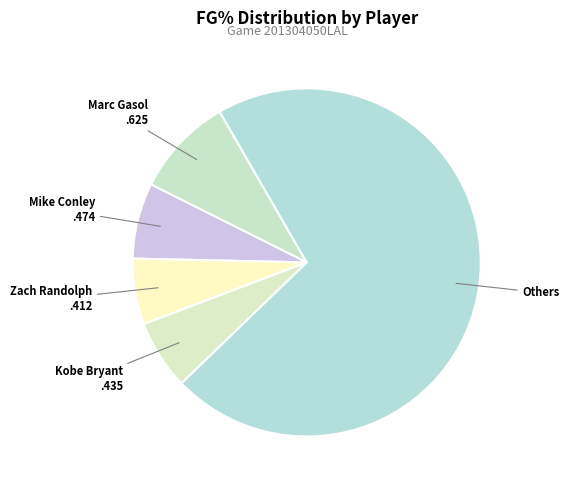

How many segments does this pie chart have?

5